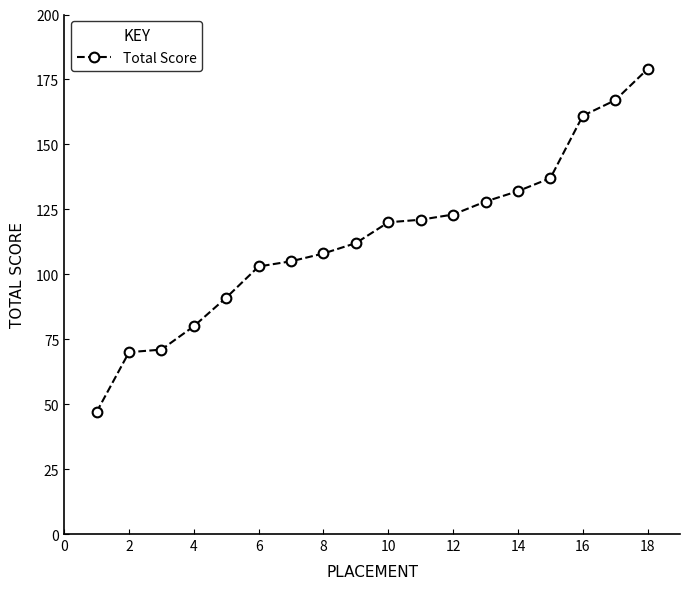

How many lines are shown in the chart?

1